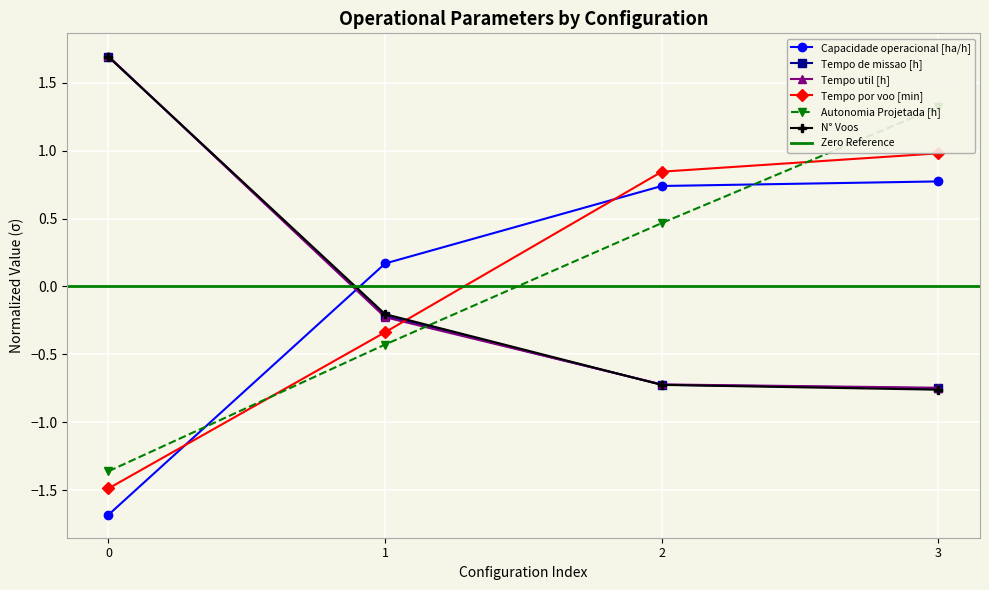

Which series has the largest total across all categories?

Tempo de missao [h]